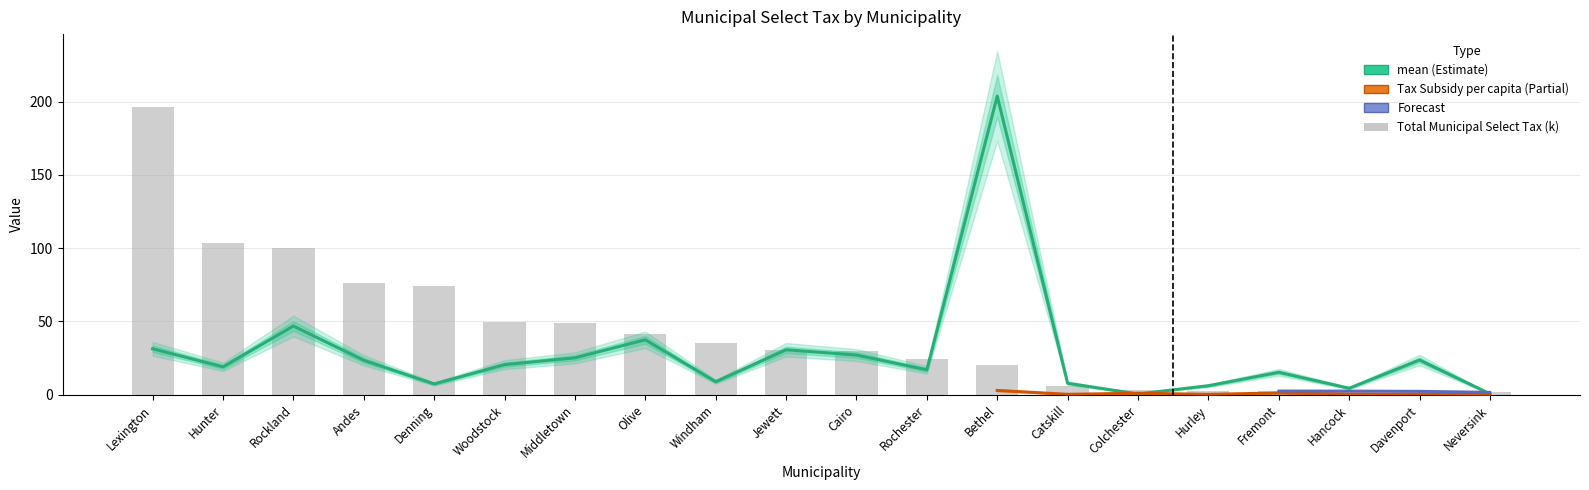

What is the maximum value for mean?

203.7